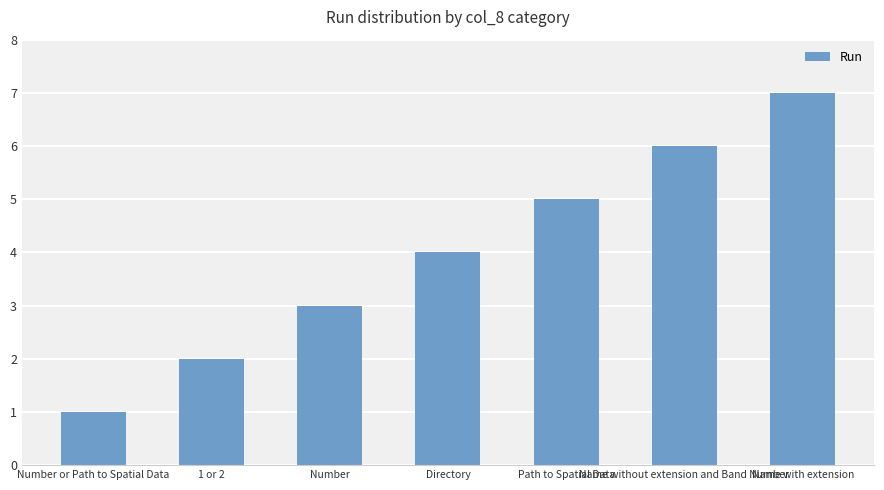

Where is the data nearest to the value 4?

Directory